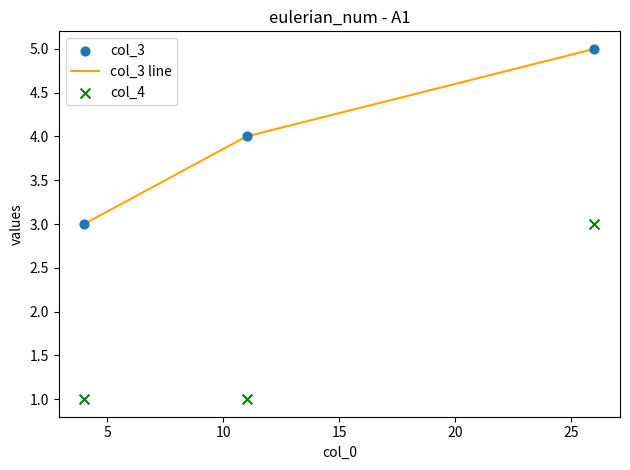

Which series has the widest spread of Y values?

col_3 line